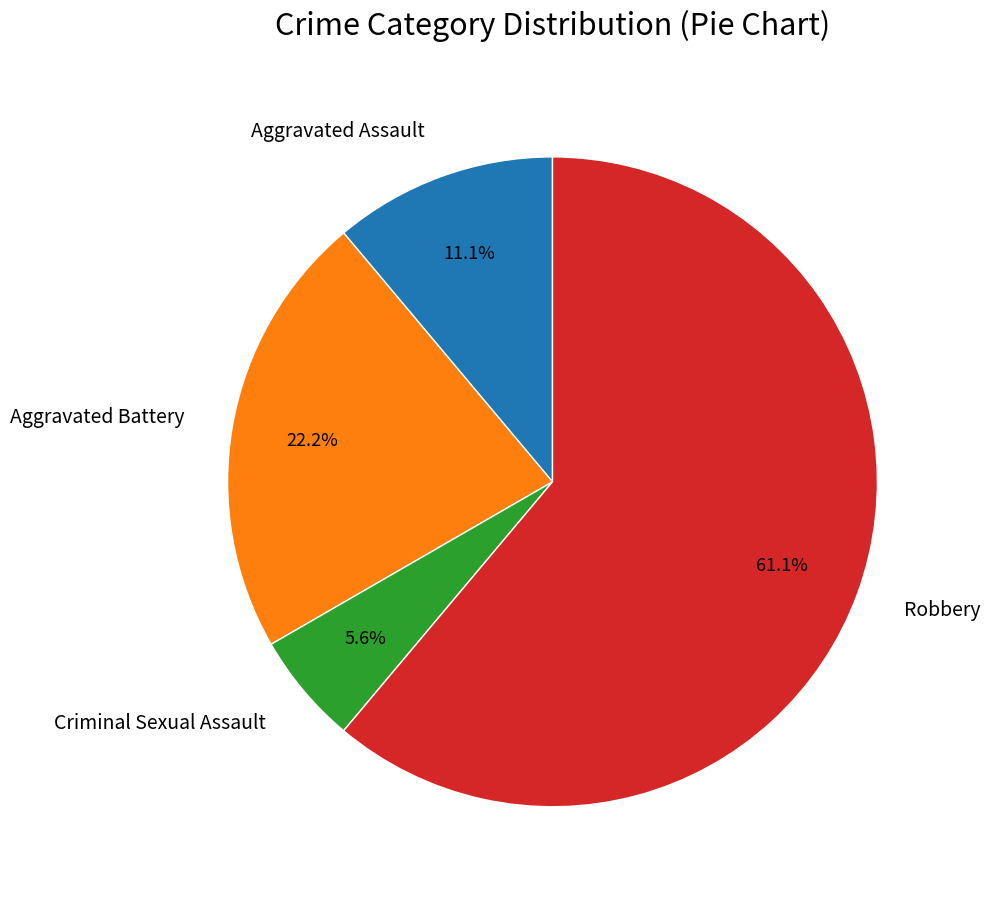

The Criminal Sexual Assault slice represents 6% of the pie. True or false?

True